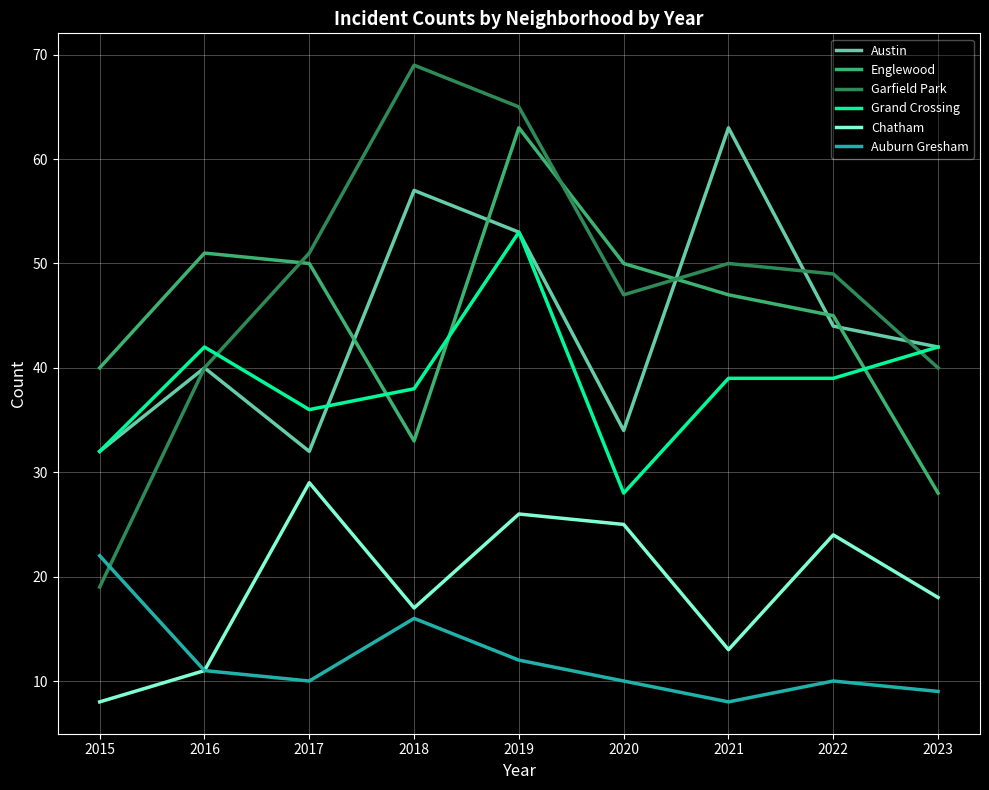

Does the chart display data point markers on the line(s)?

No